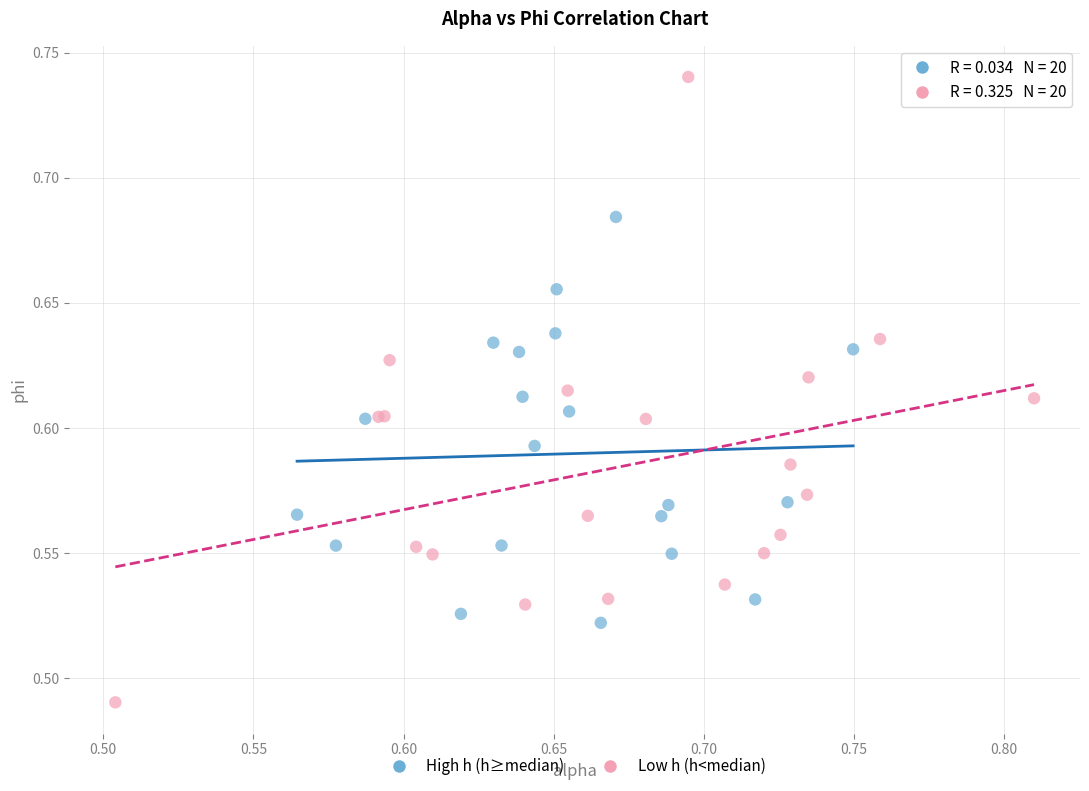

What are all the series names shown in the legend?

High h (h≥median), Low h (h<median)